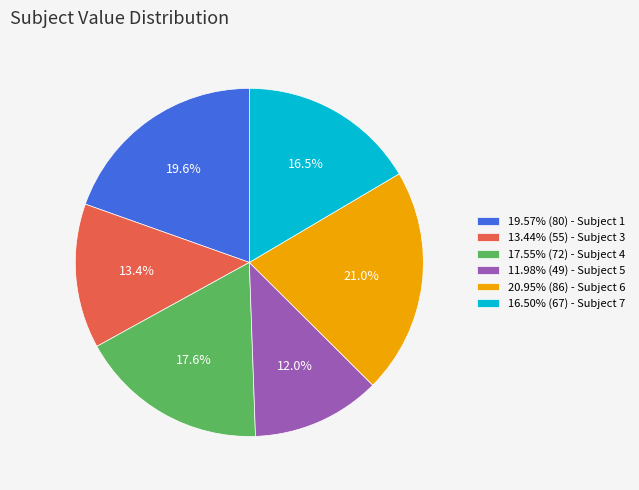

To the nearest percent, what is the difference between the largest and smallest slice percentages?

9%